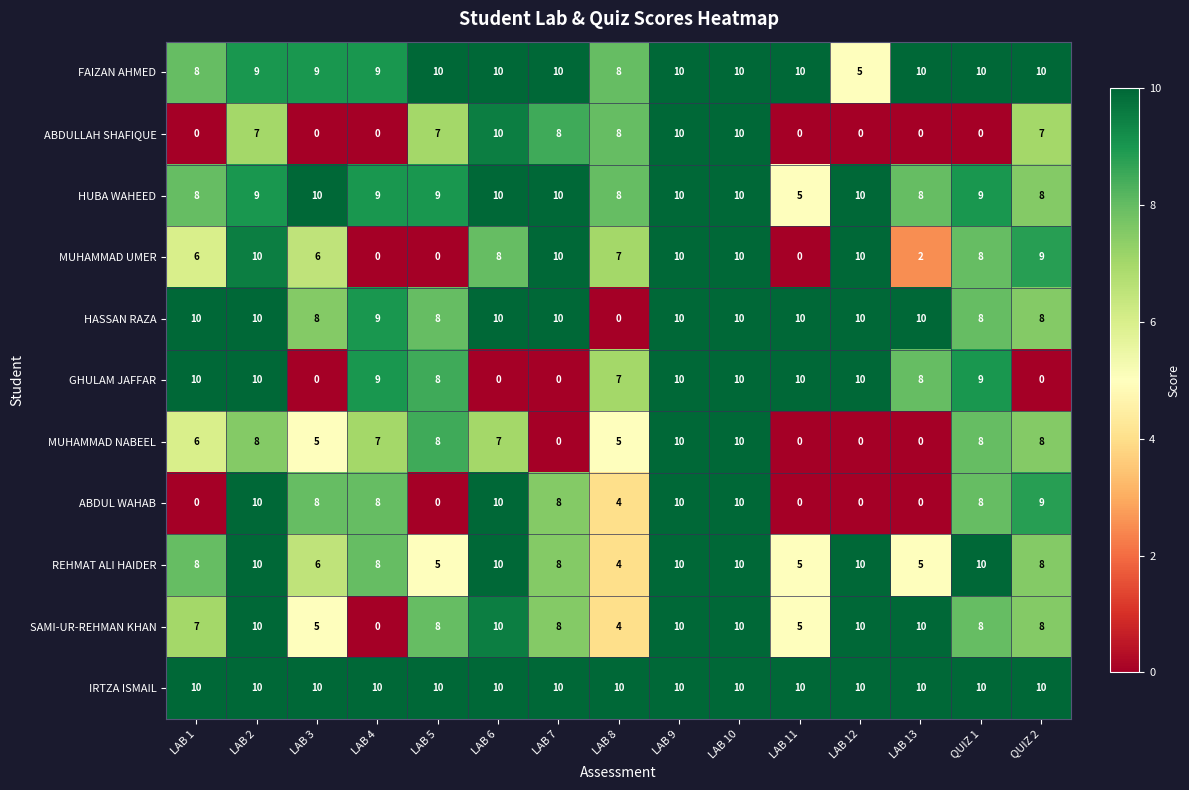

What is the difference between the highest and lowest values at LAB 2?

3